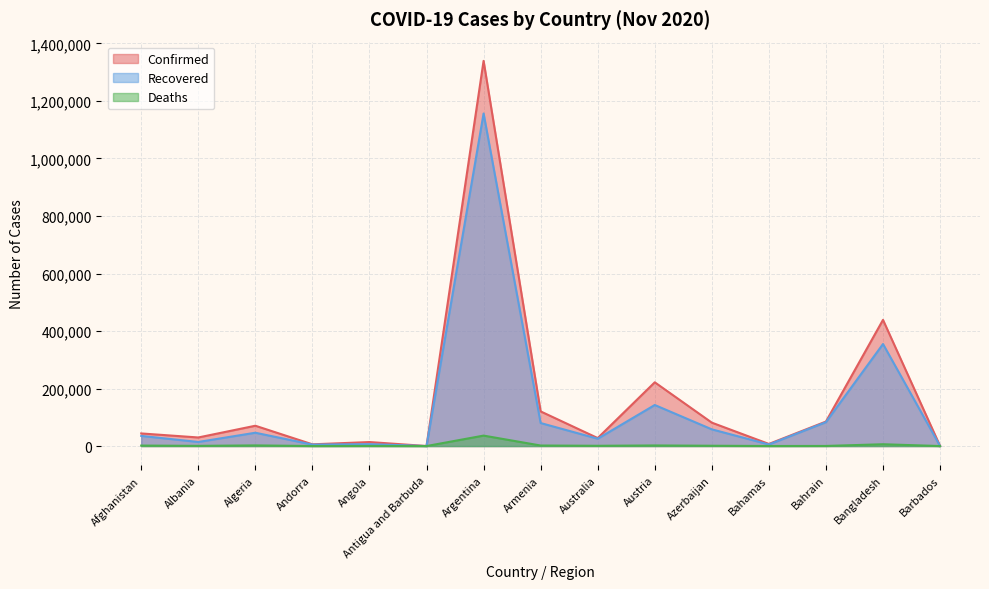

Reading left to right, list all the values displayed in this chart.

Confirmed: 43851	29837	70629	6018	13922	138	1339337	120459	27785	221688	81397	7323	85182	438795	250
Recovered: 35295	14216	46326	5055	6623	127	1156474	80069	25506	142738	58111	5483	83087	354788	238
Deaths: 1645	646	2206	76	332	4	36347	1839	907	2054	1030	163	337	6275	7